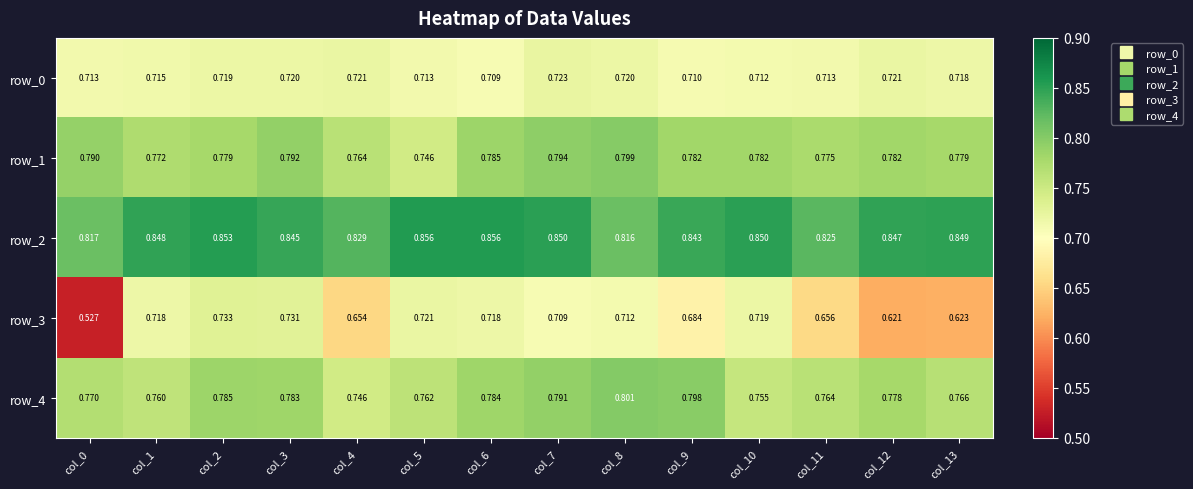

What is the sum of all row_1 values?

10.9